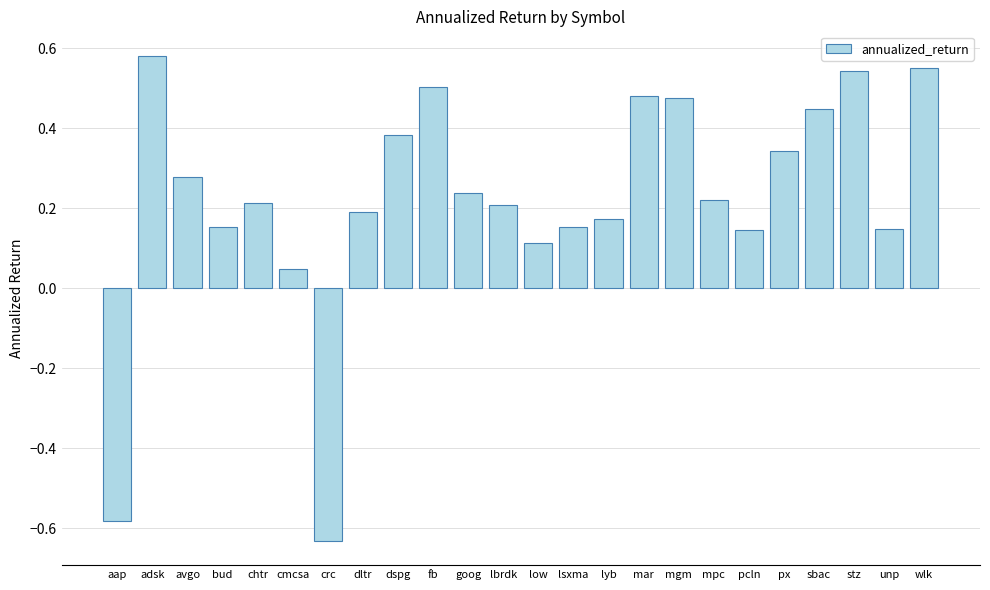

The chart shows a value of 0.5 at fb. True or false?

True